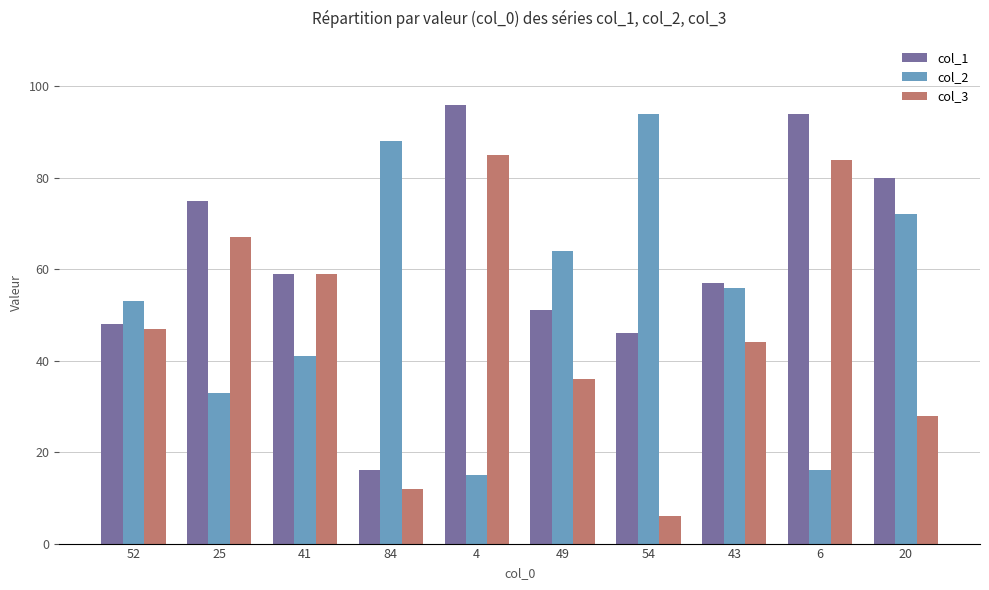

Does the chart contain stacked bars?

No